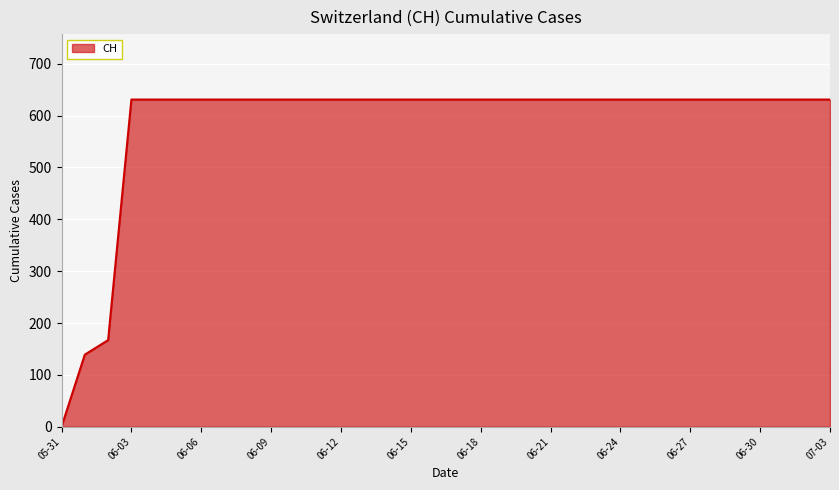

What is the difference between the maximum and minimum values?

631